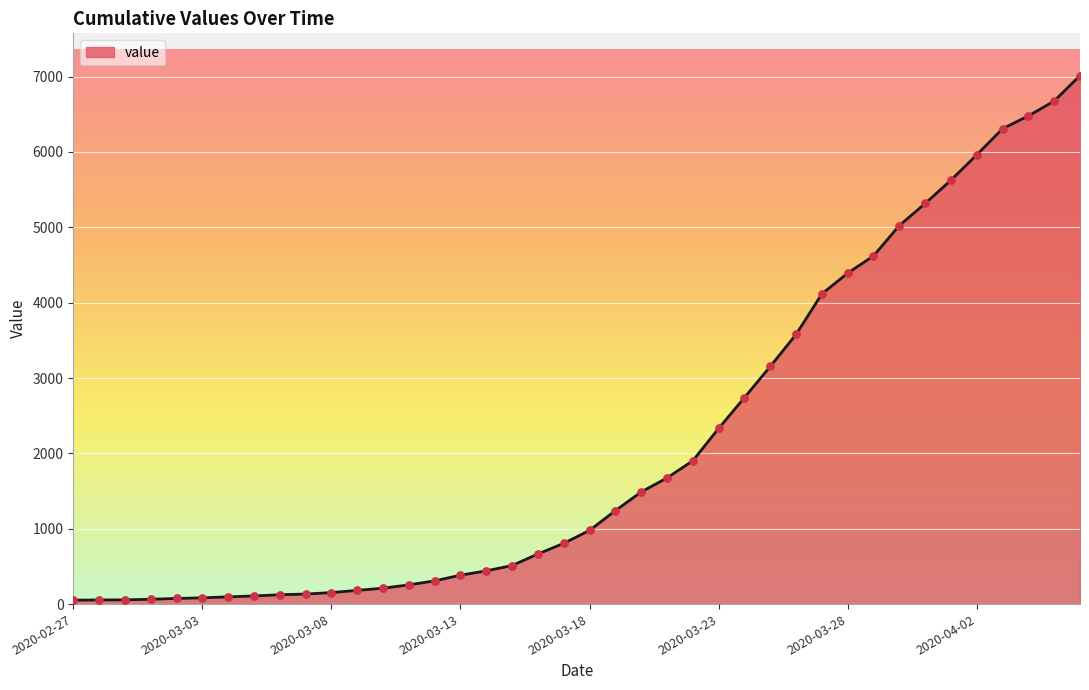

What is the maximum value shown in the chart?

7013